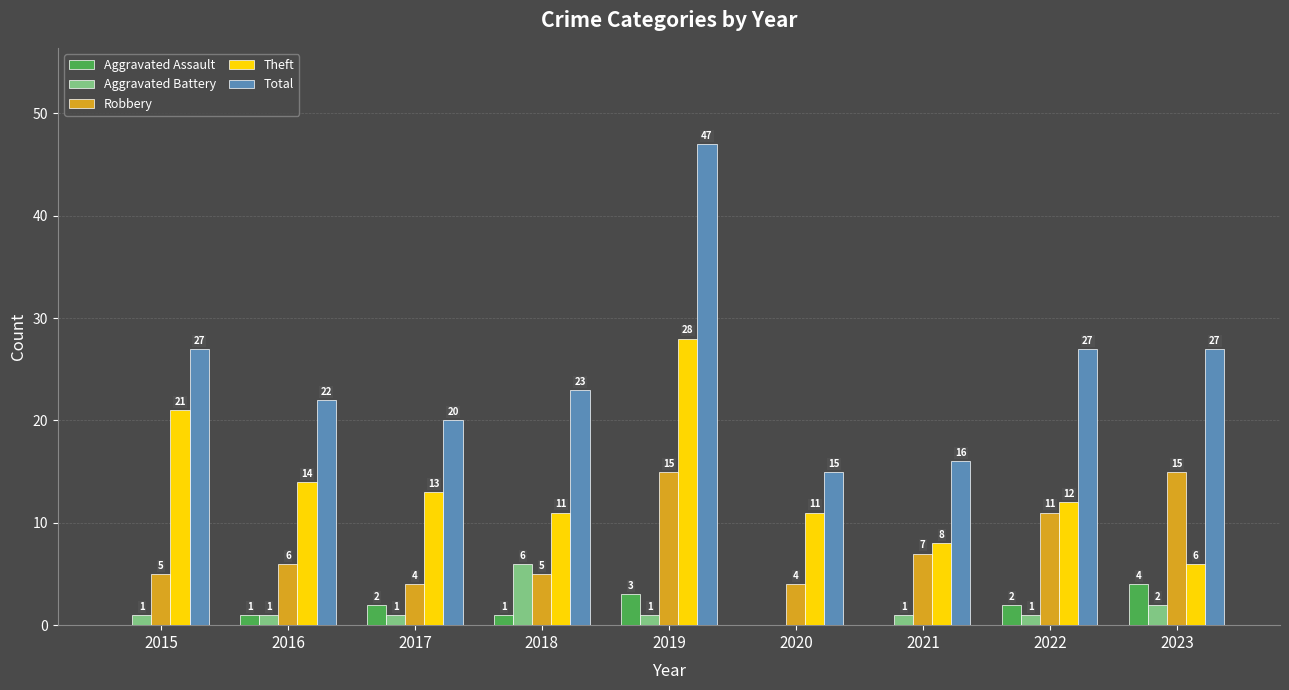

Which category has the highest value across all series?

2019